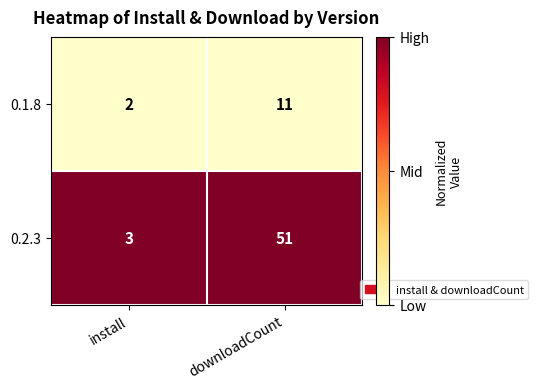

Which series has the widest spread of values?

0.2.3